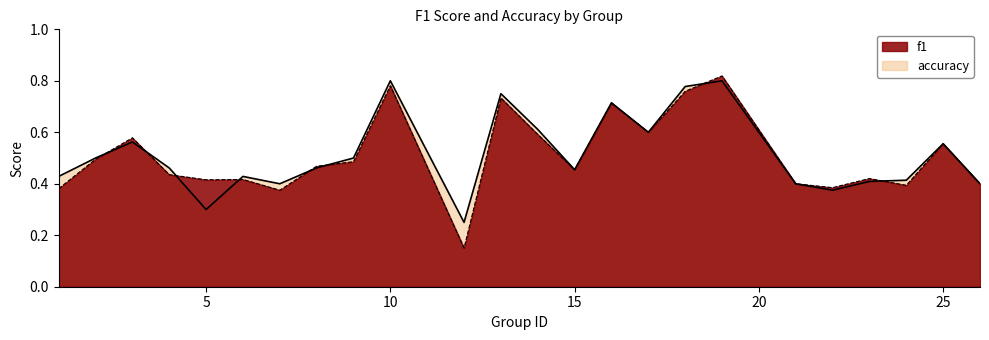

How many times do f1 and accuracy cross each other?

8